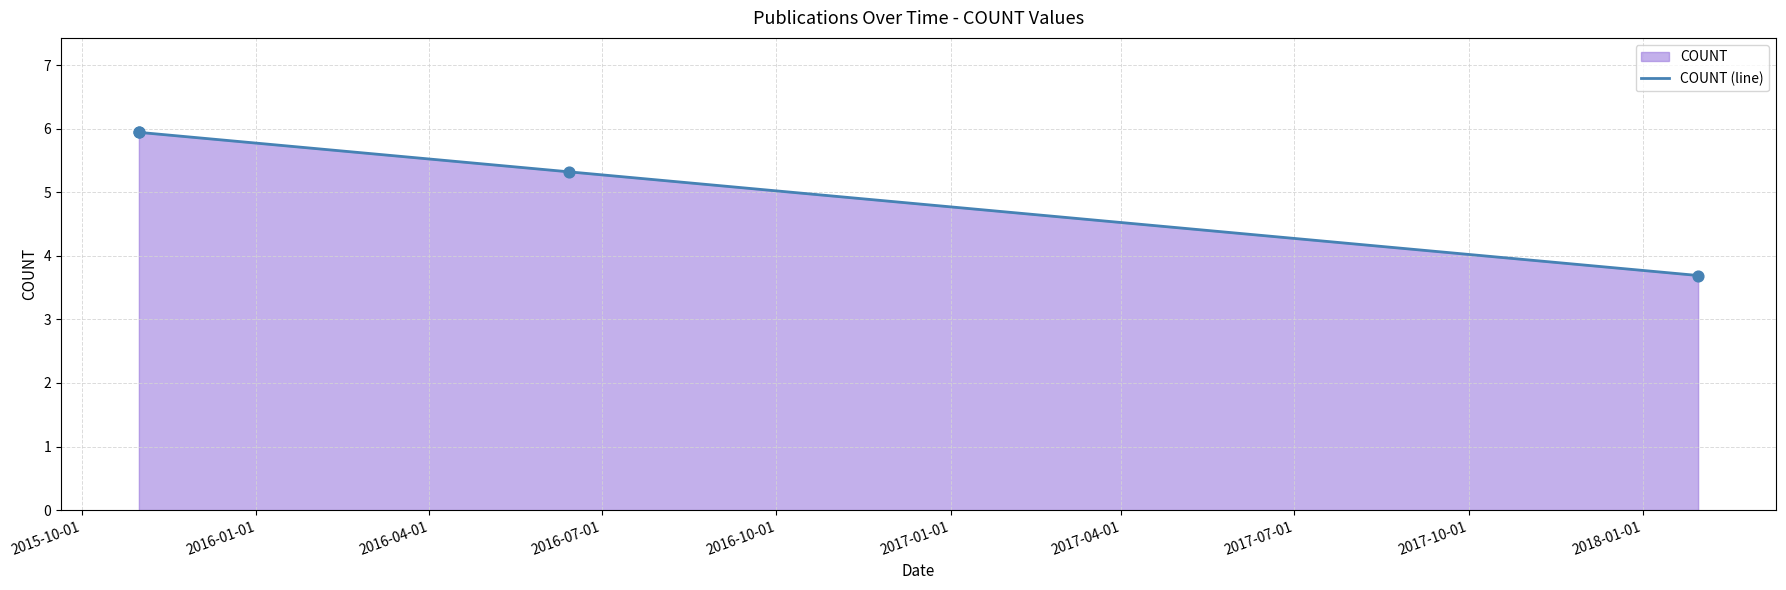

Between 2016-04-01 and 2016-07-01, which is larger?

2016-04-01